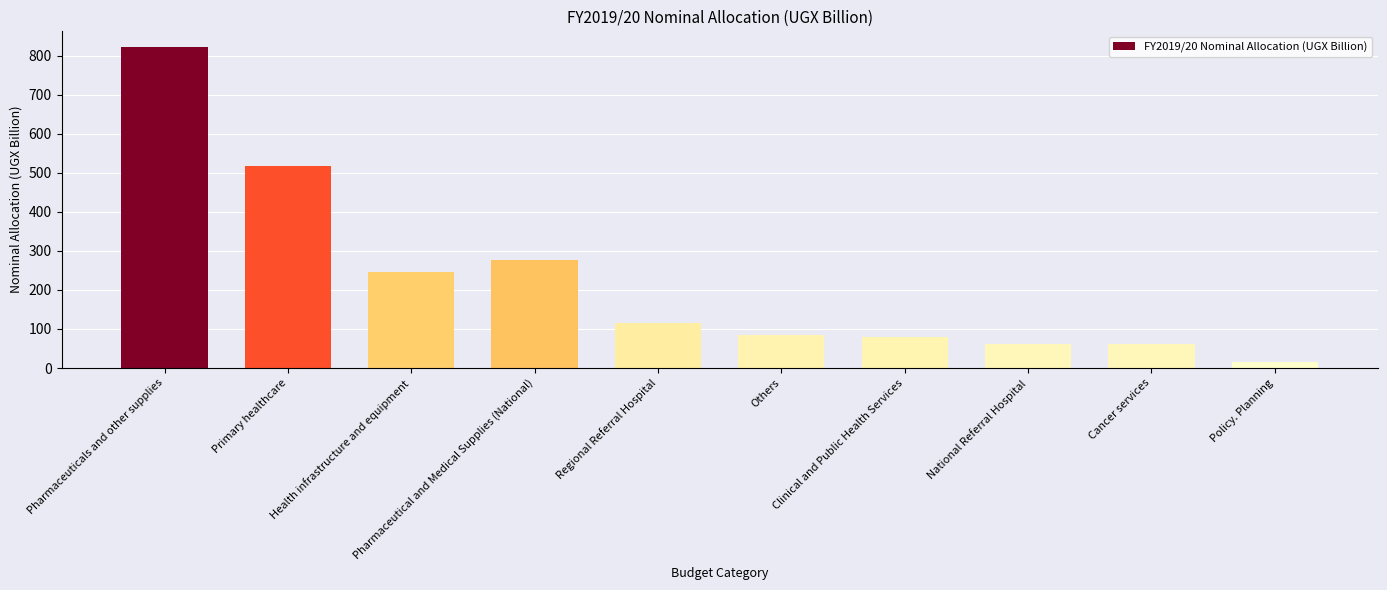

What is the ratio of the value at Pharmaceutical and Medical Supplies (National) to the value at Others?

3.3